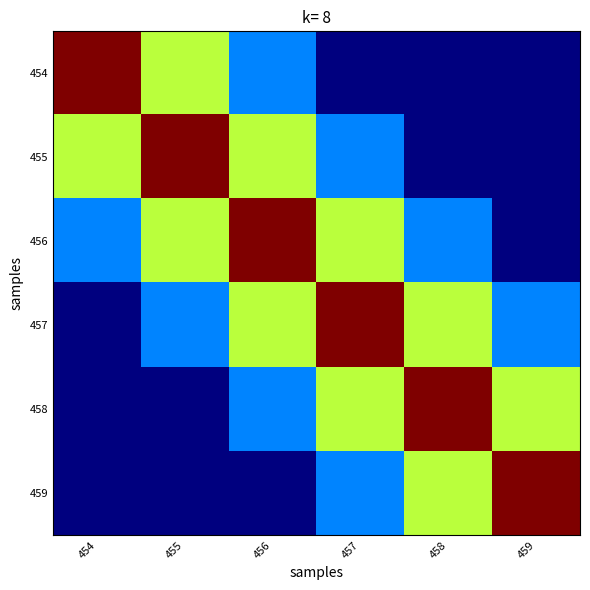

How many series are shown in this chart?

6